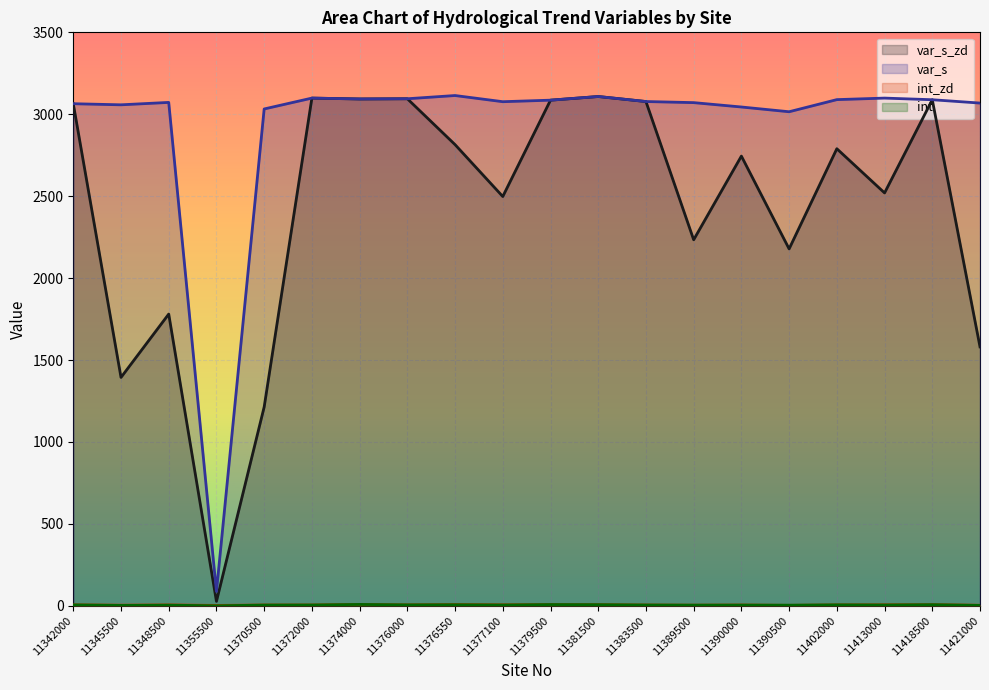

How many interior local valleys does the var_s series have?

5